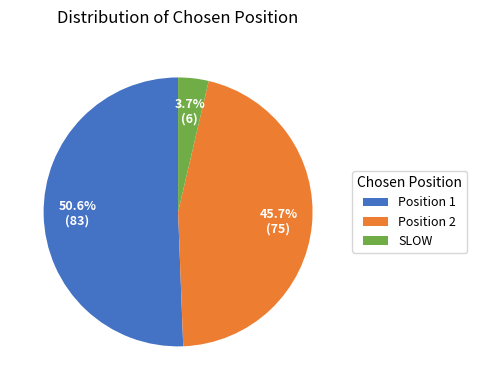

What percentage is NOT represented by Position 1?

49.4%